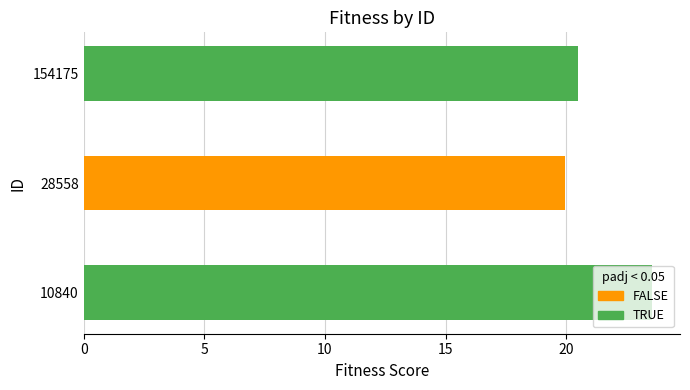

True or false: the data shows 23.5 at 10840.

True